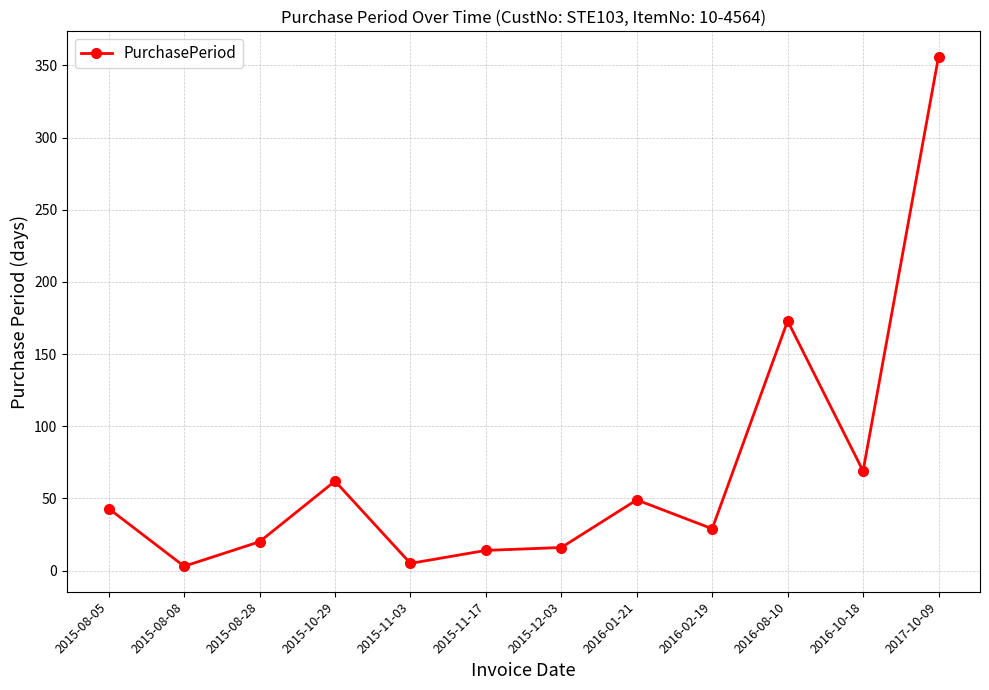

Approximately how many times larger is the value at 2015-12-03 compared to 2015-11-17?

1.1